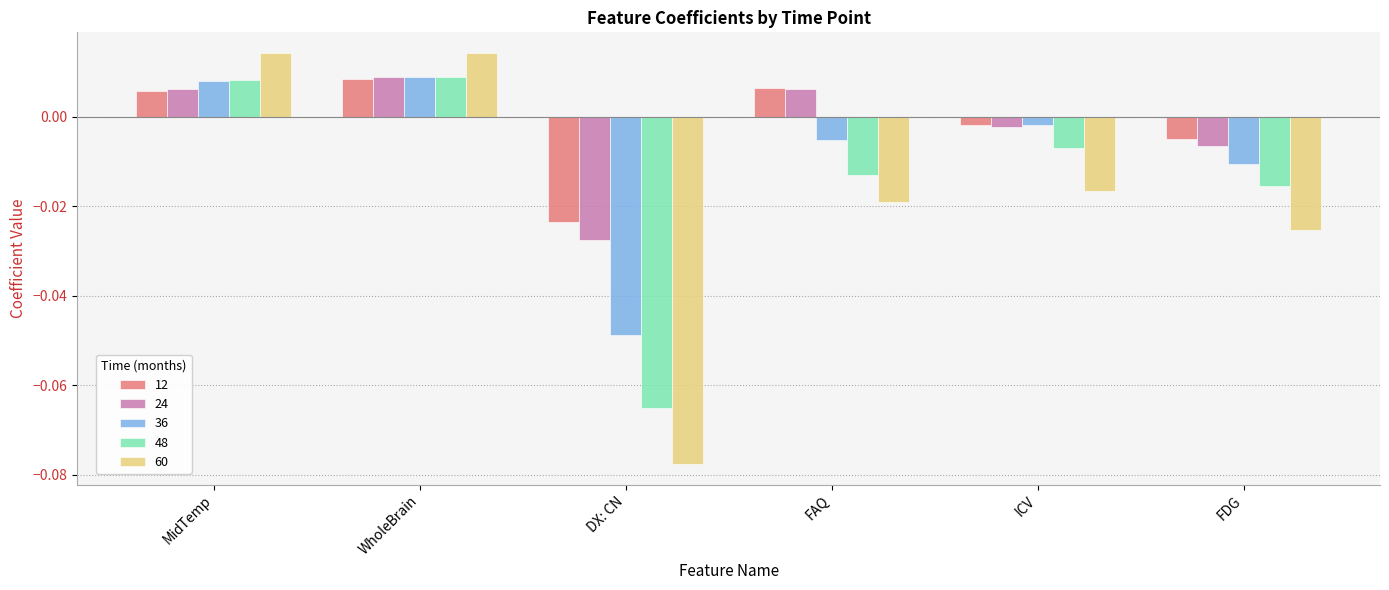

At which label is 36 closest to 0?

ICV